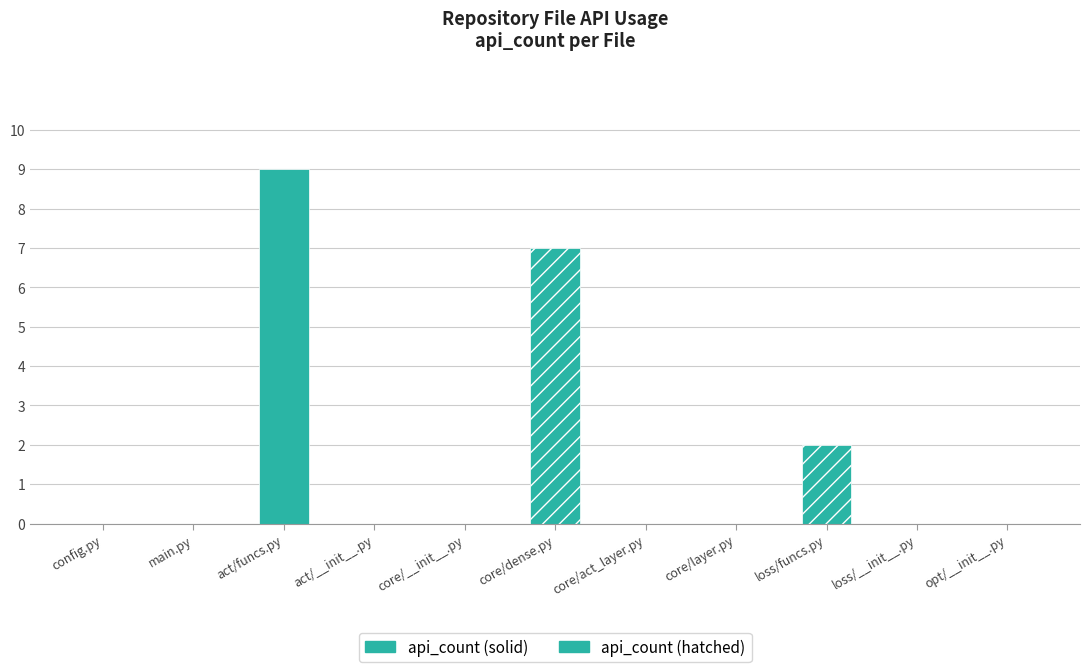

What is the change in value from config.py to loss/loss_functions.py?

+2